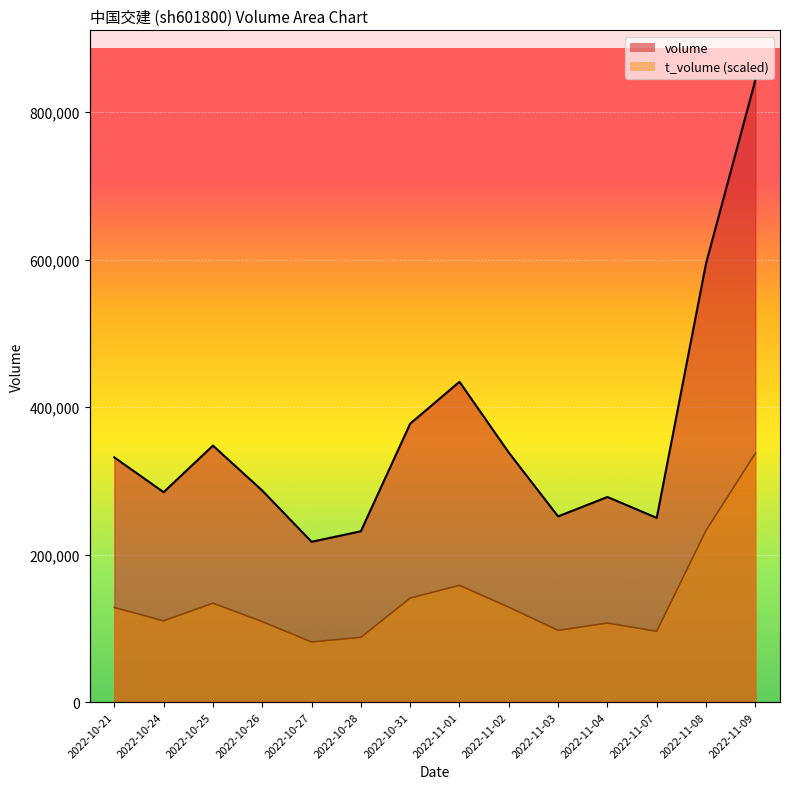

True or false: t_volume and volume cross at least once.

False